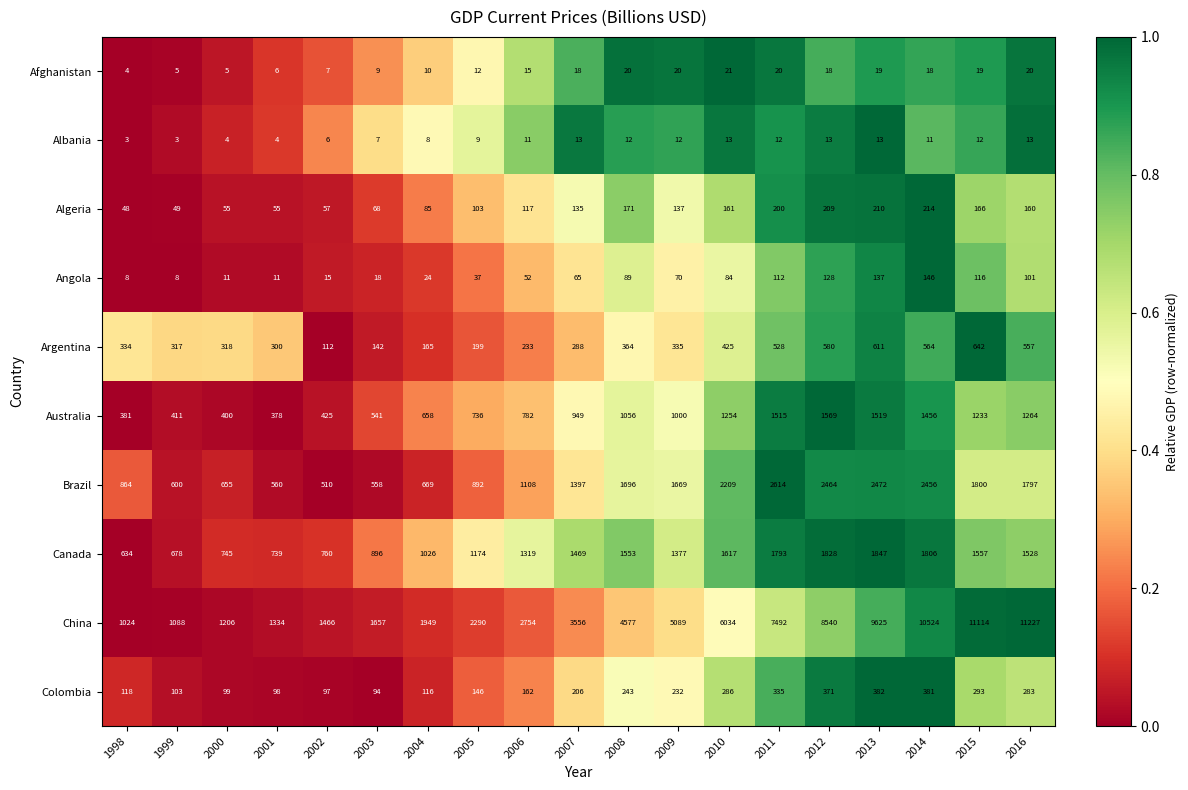

True or false: Brazil has a value of 655 at 2000.

True